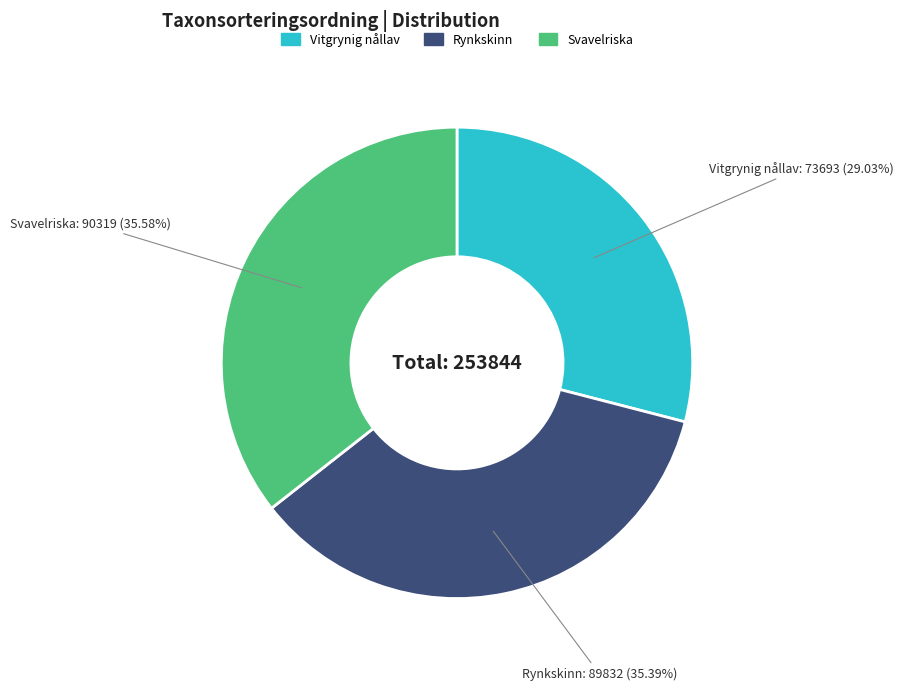

Is there any slice that represents more than half of the pie?

No